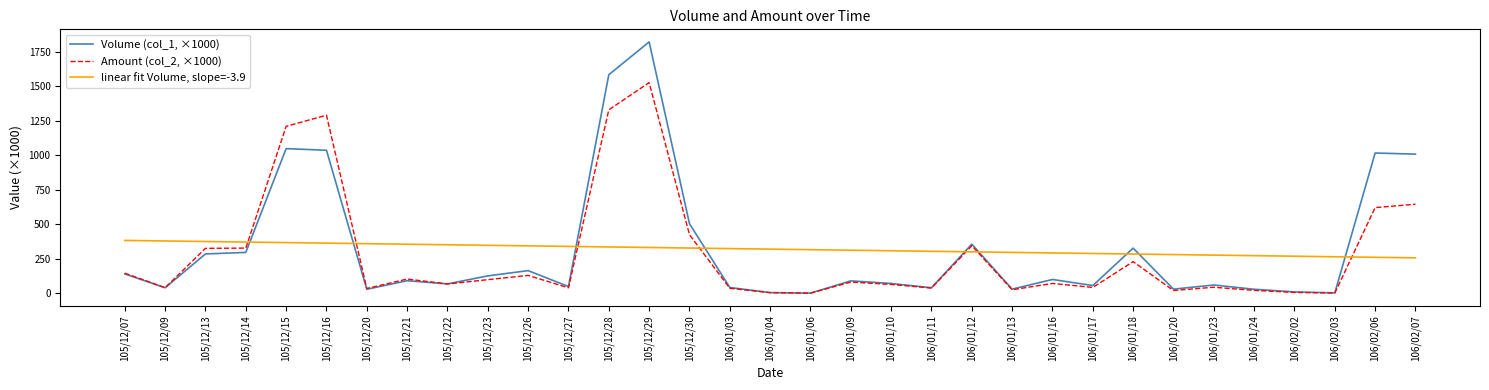

At which category is the sum across all series the highest?

105/12/29